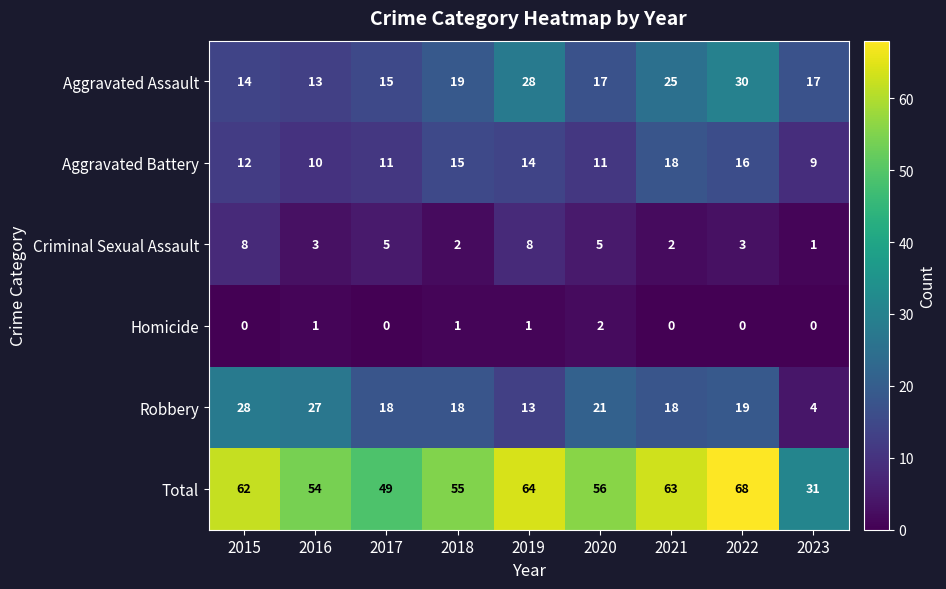

What is the difference between the maximum and minimum values in the Aggravated Assault series?

17